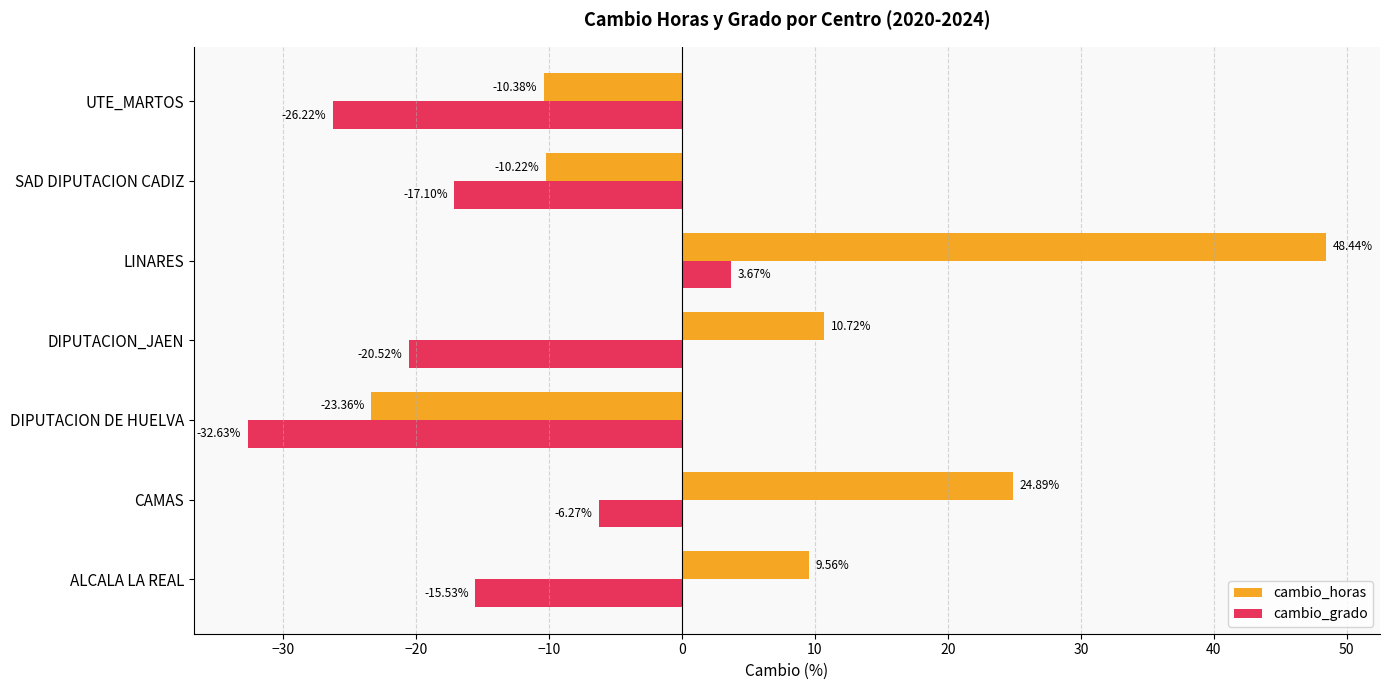

How many categories are shown in the chart?

7